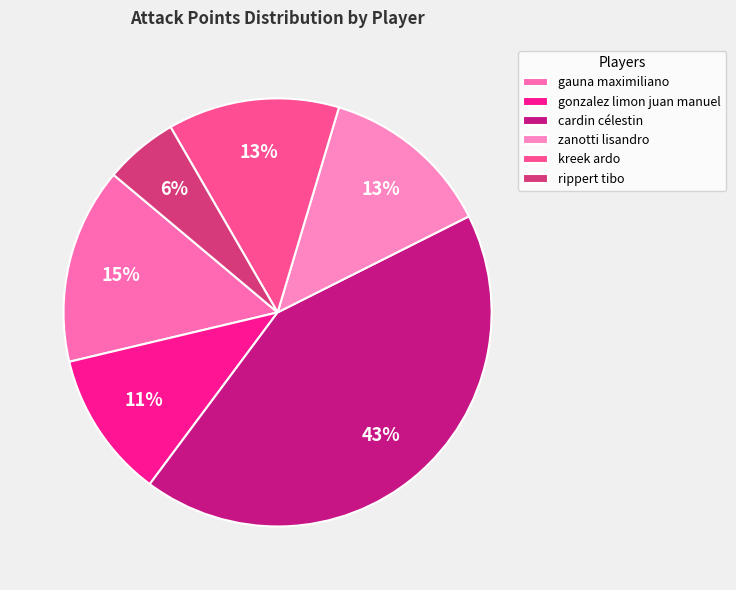

Is there a majority slice in this chart?

No